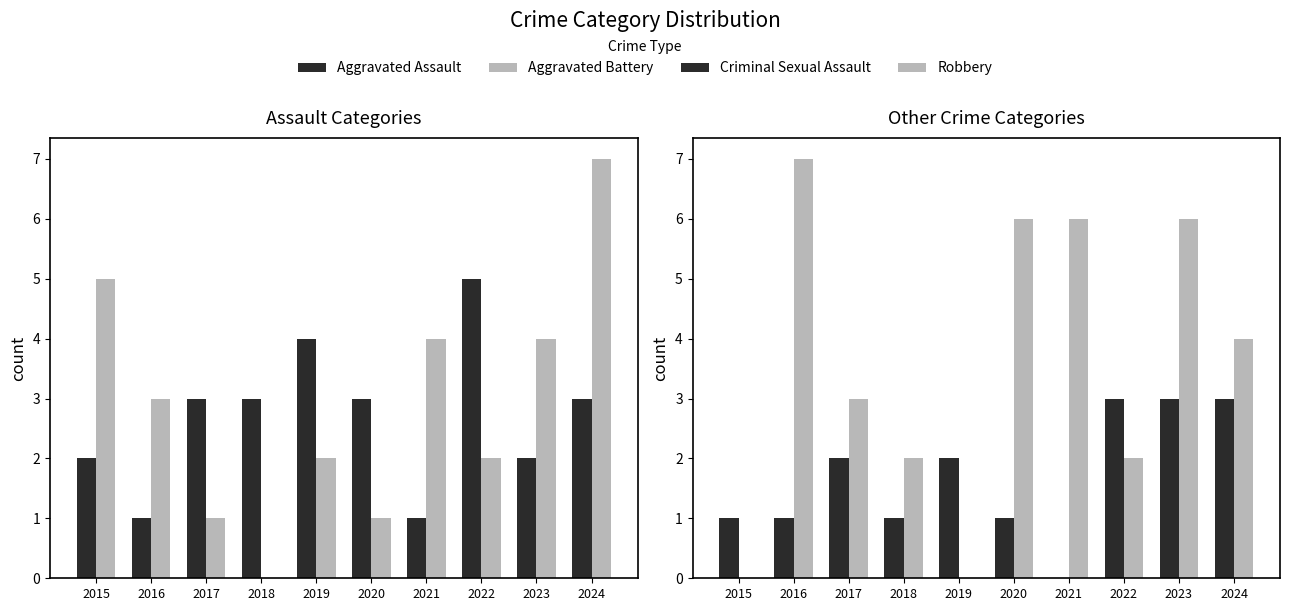

How many groups of bars are there?

10